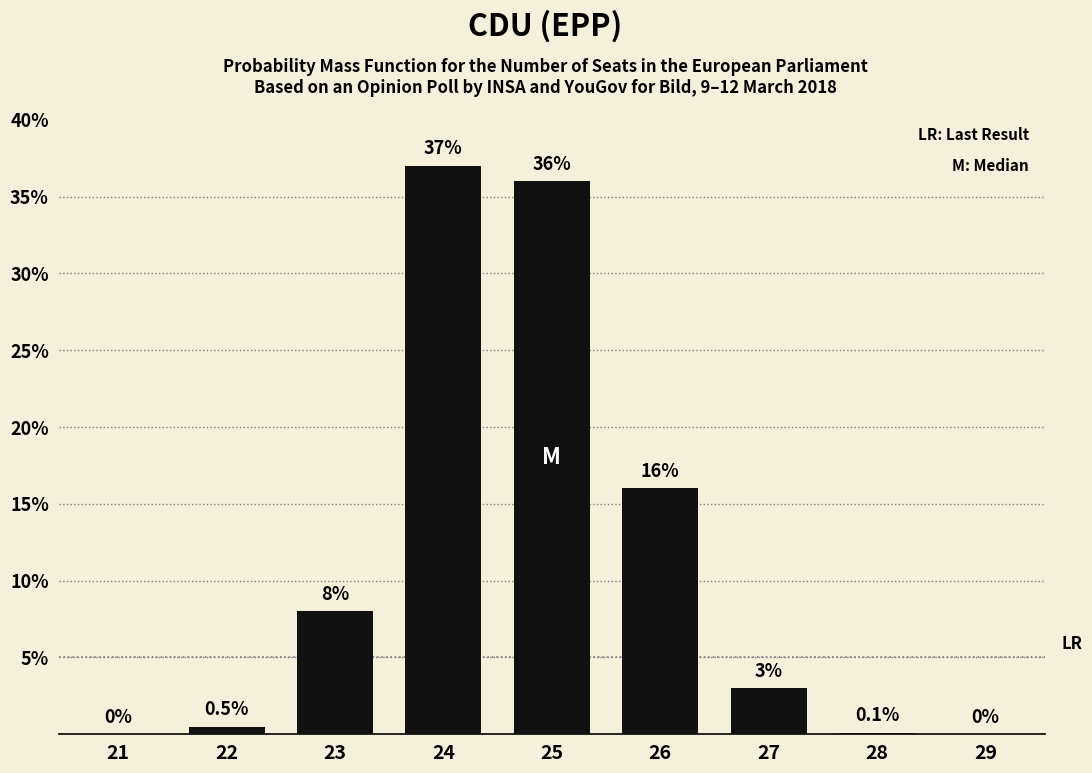

Reading left to right, what are all the values shown in this chart?

21=0.0	22=0.5	23=8.0	24=37.0	25=36.0	26=16.0	27=3.0	28=0.1	29=0.0